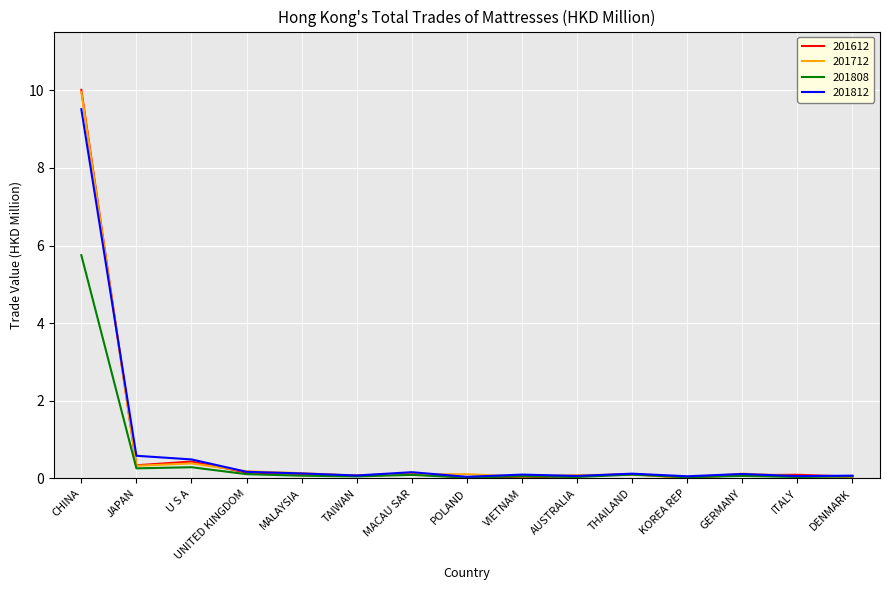

What is the average value of the 201712 series?

0.8